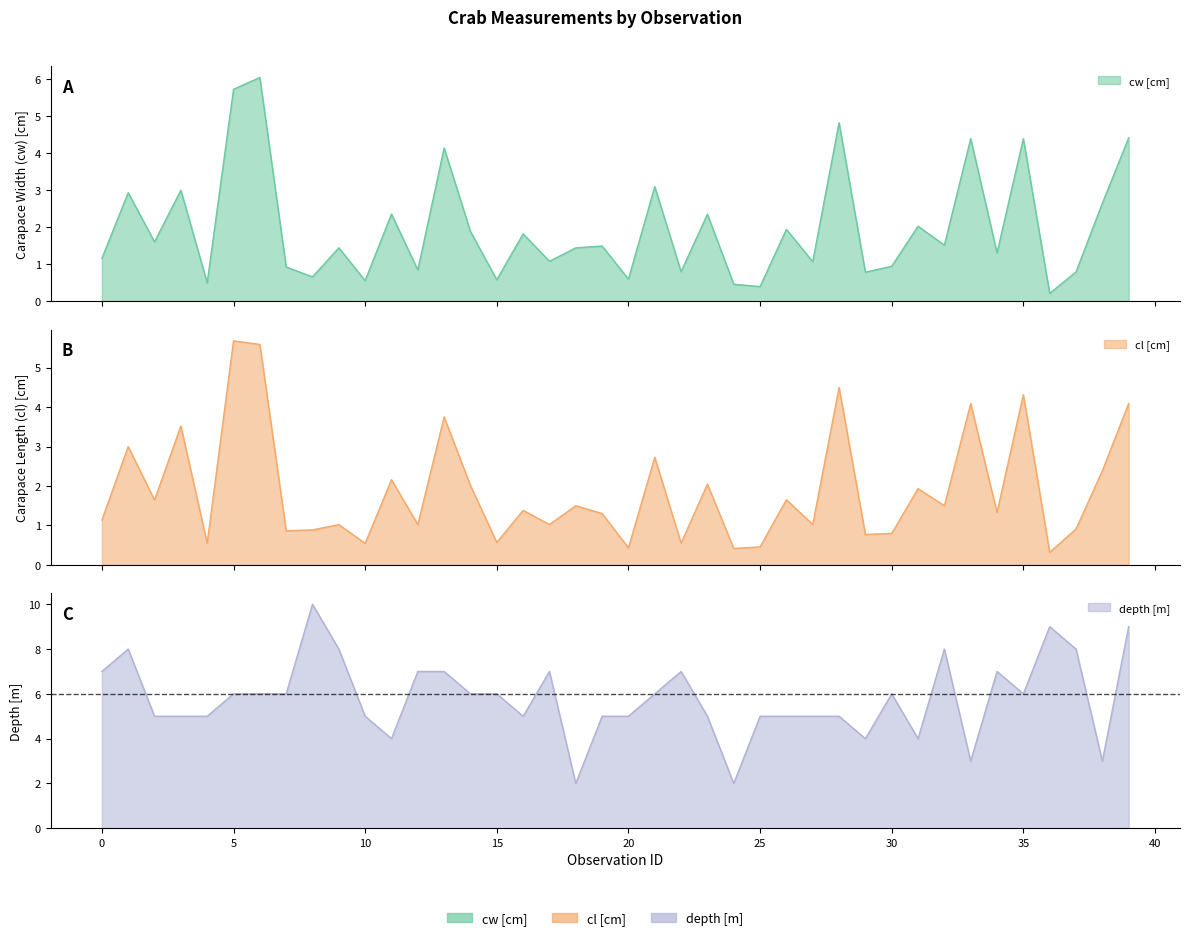

What is the smallest value displayed?

0.2